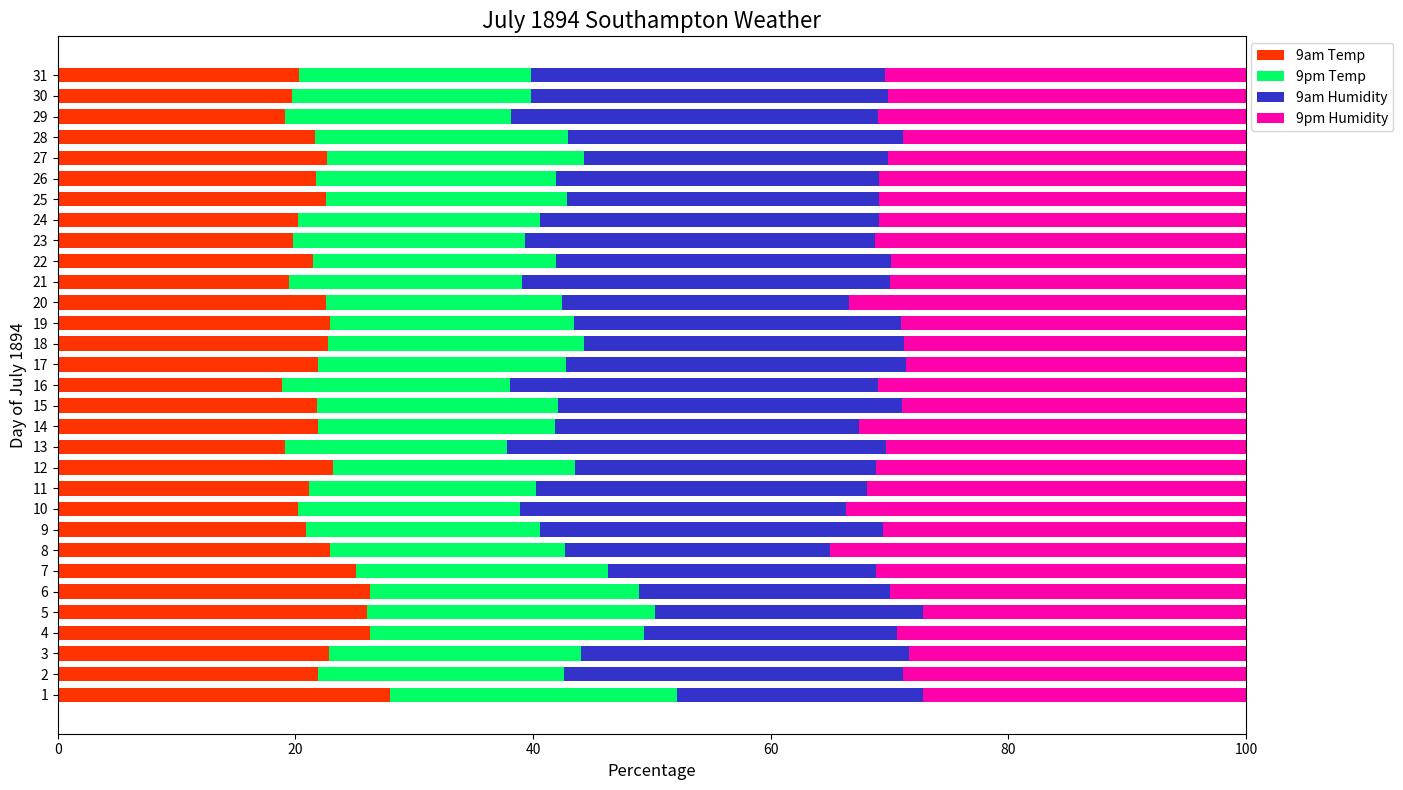

The value of 9am Temp at 28 is 12.3. True or false?

False